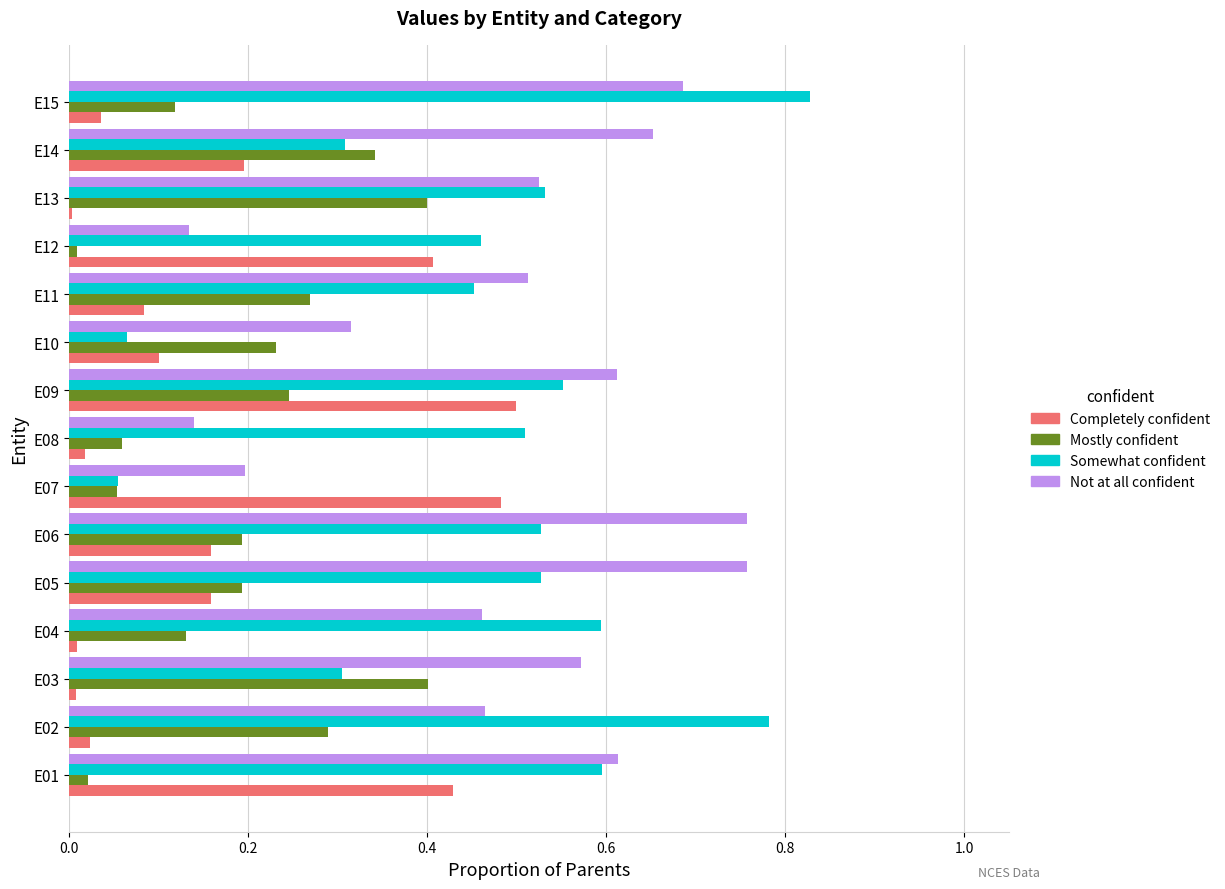

What is the sum of all Somewhat confident values?

7.1